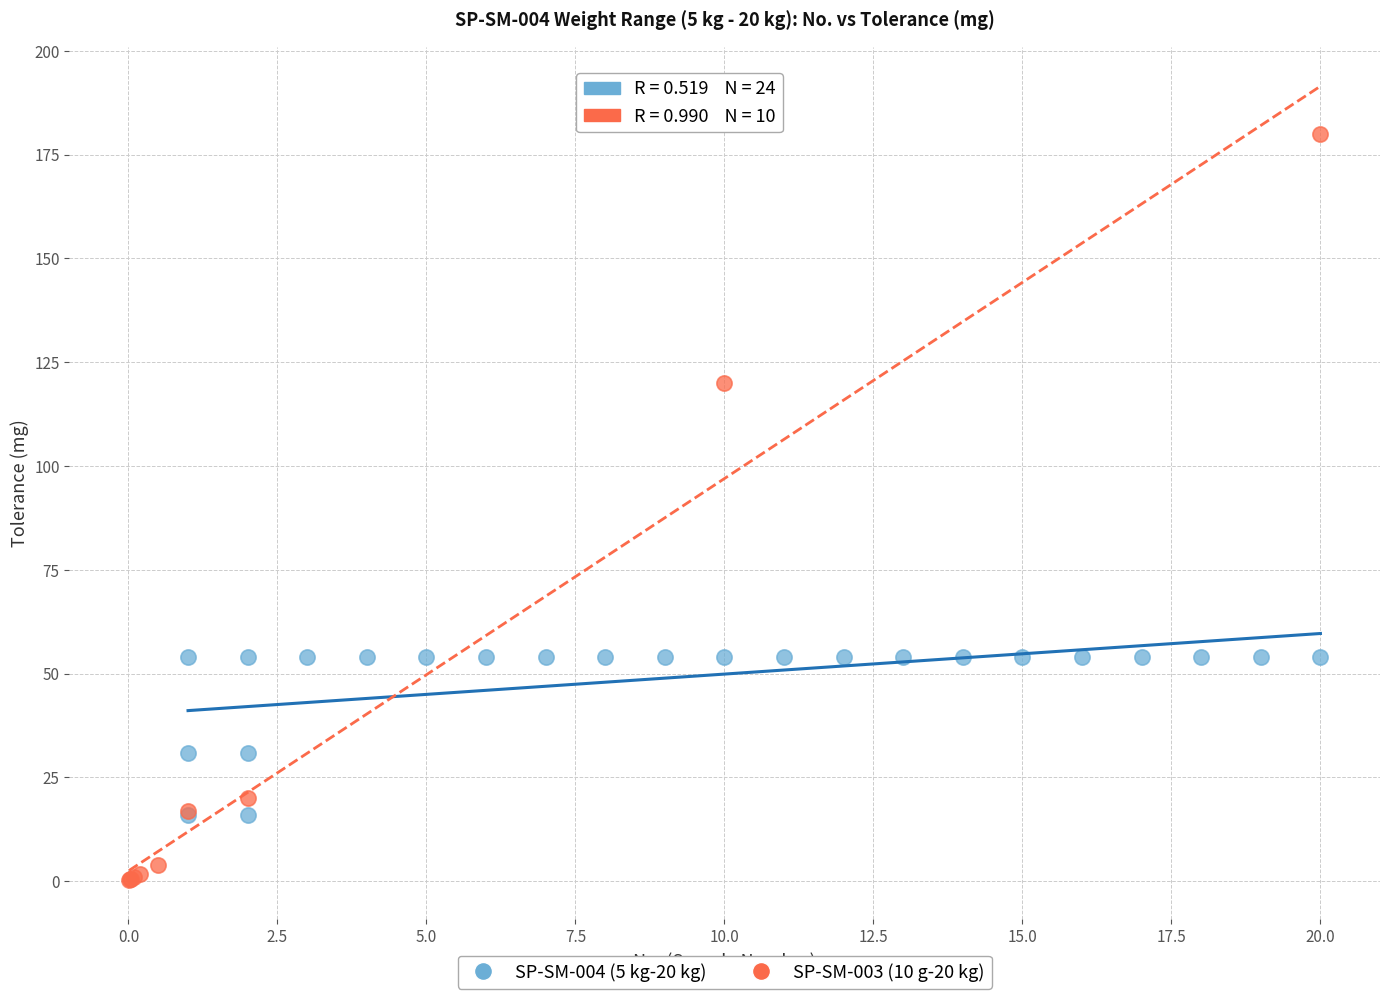

Which series reaches the minimum Y coordinate?

SP-SM-003 (10 g-20 kg)